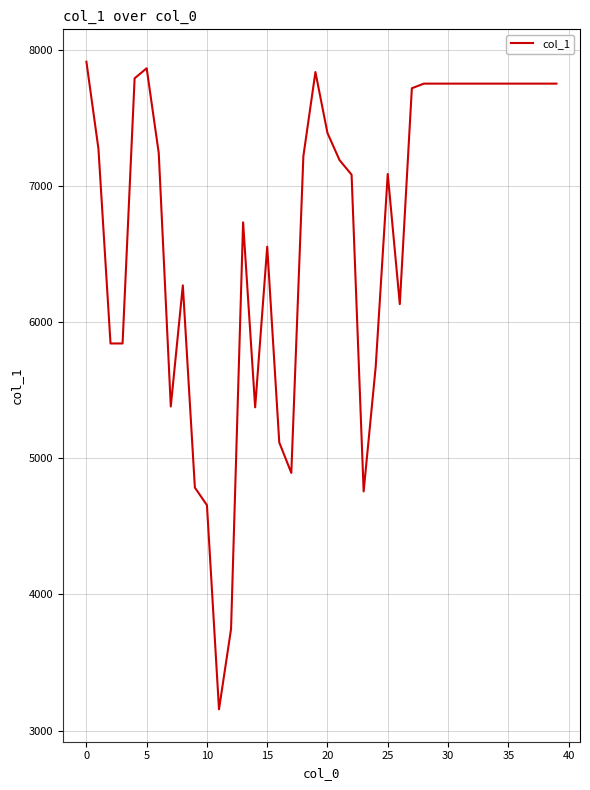

What is the difference between the maximum and minimum values?

4758